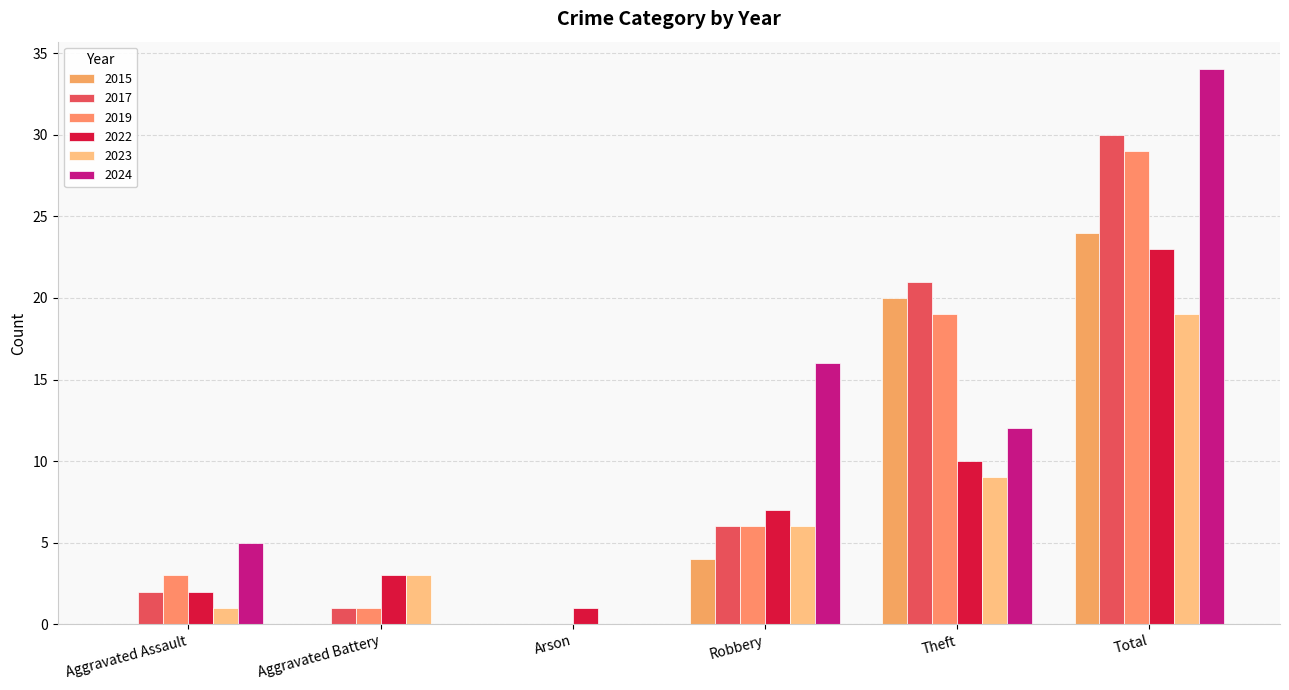

The value of 2024 at Robbery is 16. True or false?

True